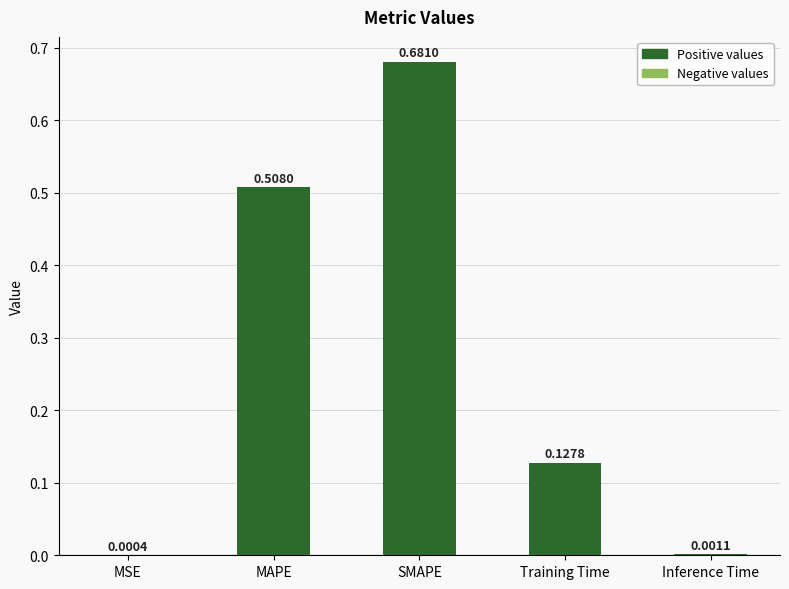

What is the change in value from MAPE to Training Time?

-0.4